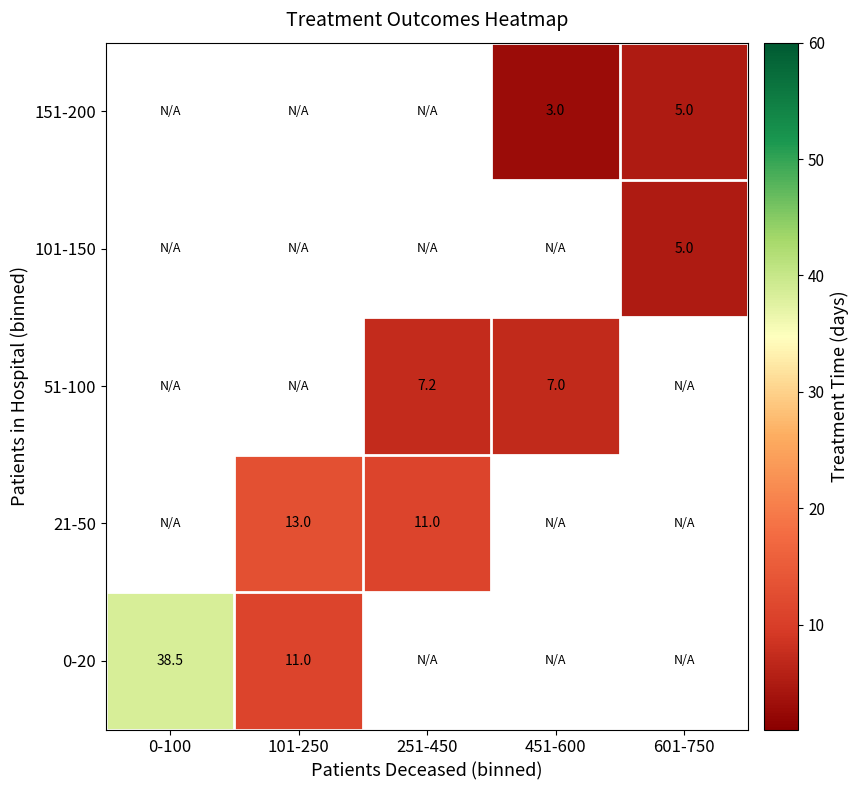

Is the value of 51-100 at 251-450 greater than the value of 101-150 at 601-750?

Yes